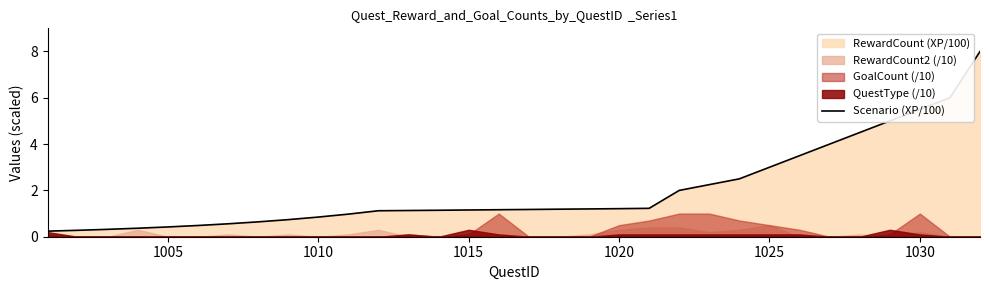

The Scenario (XP/100) series shows 0.8 at 1010. True or false?

True